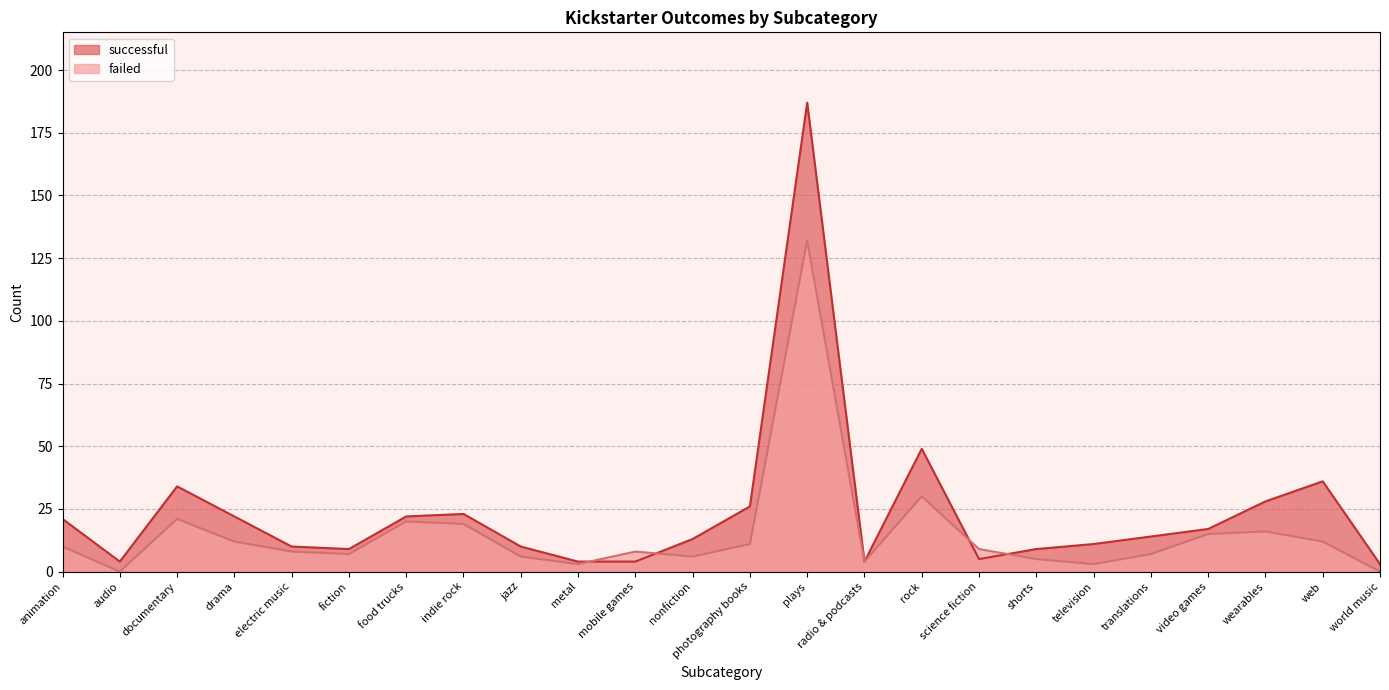

What is the value of the successful point at the 21st from the left?

17